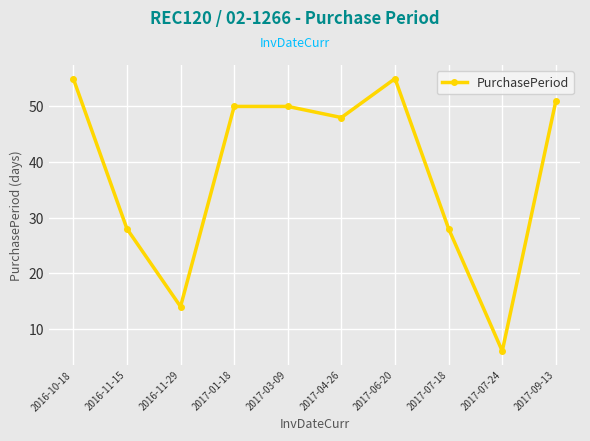

What is the minimum value shown in the chart?

6